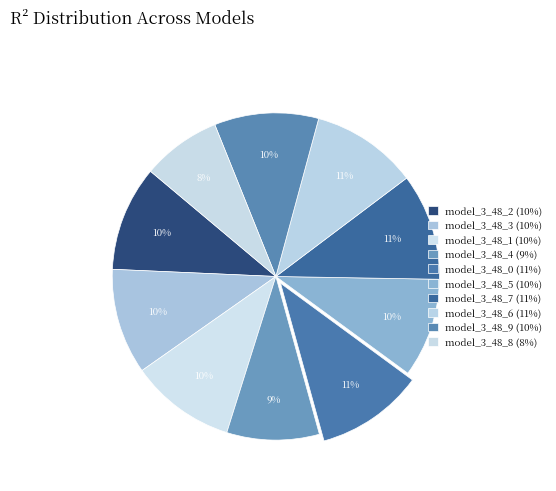

Which has a higher value, model_3_48_3 or model_3_48_4?

model_3_48_3